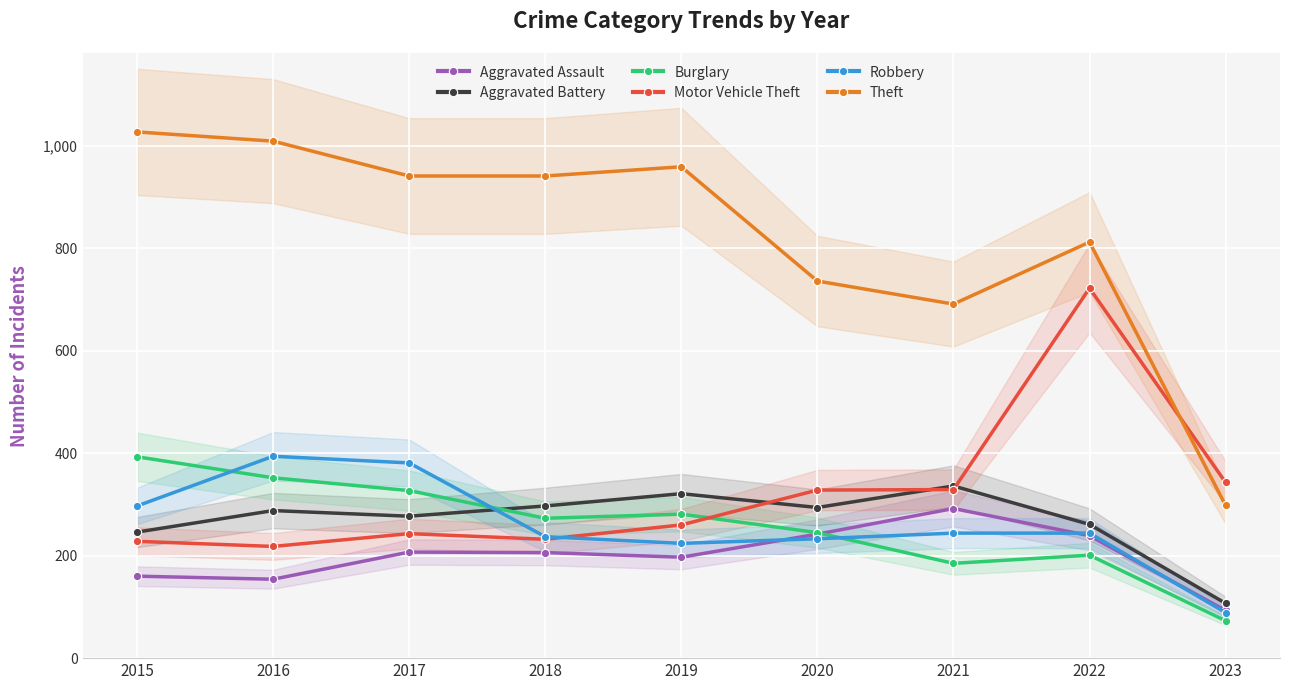

True or false: Theft has a value of 298 at 2023.

True